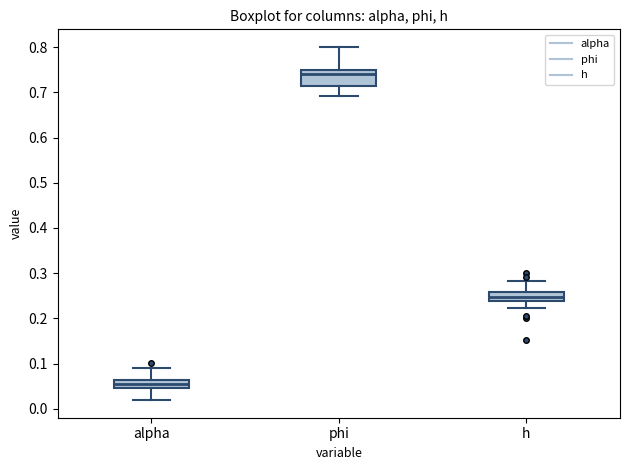

Reading left to right, transcribe this box plot: for each box, give where its median line is, the range the box spans, and where its two whiskers end, as read against the y-axis. The values are not printed on the chart, so give them approximately, as read against the axis.

alpha: median 0.06 (inside the box), box 0.05 to 0.06, whiskers 0.02 to 0.09
phi: median 0.74, box 0.71 to 0.75, whiskers 0.69 to 0.80
h: median 0.25, box 0.24 to 0.26, whiskers 0.22 to 0.28